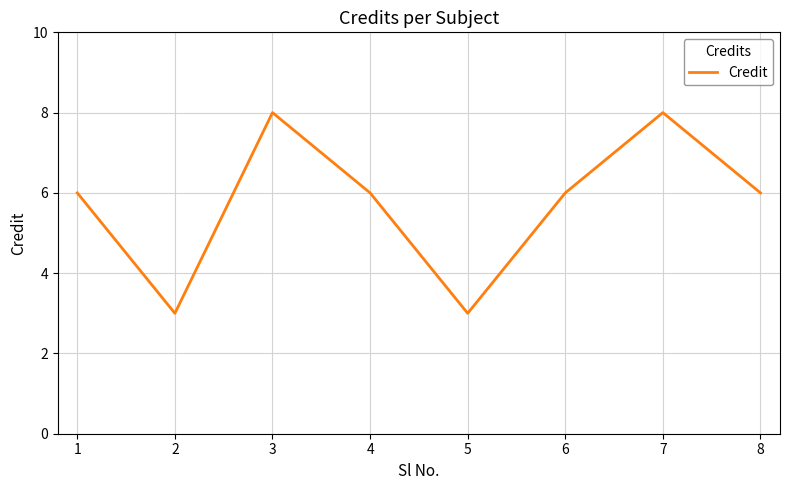

How many interior local peaks (higher than both neighbors) does the data have?

2